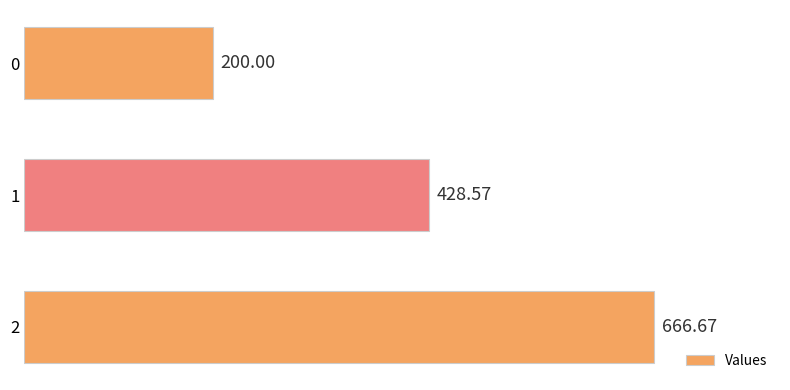

Rank the categories by value from highest to lowest.

2, 1, 0